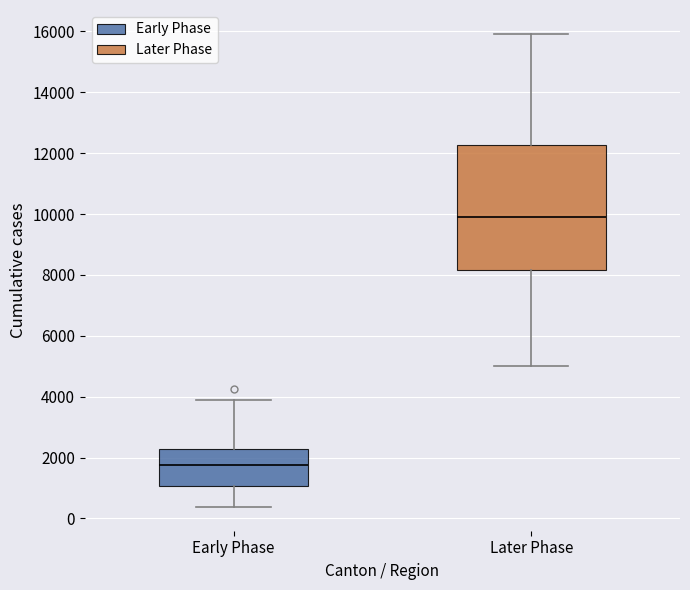

Which box has the highest median line?

Later Phase